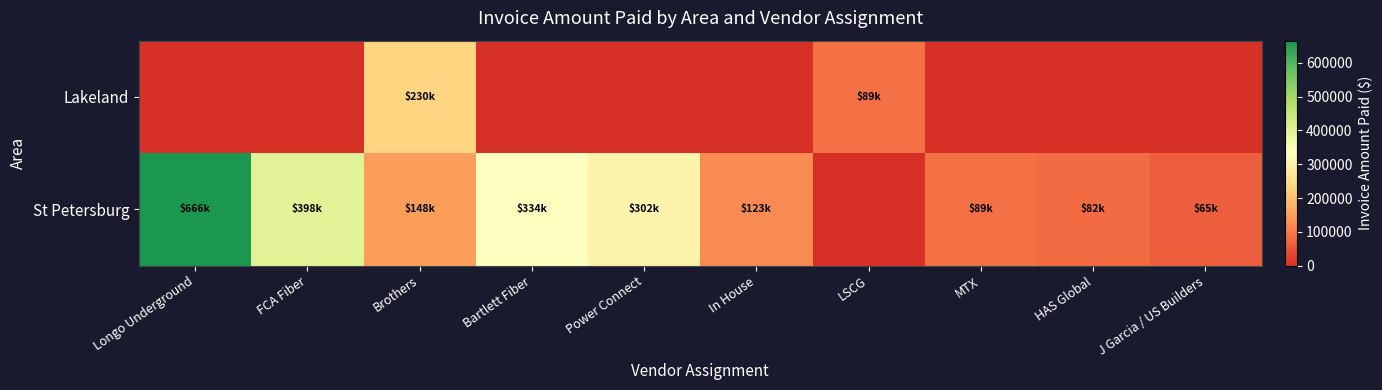

Rank the series at Longo Underground from highest to lowest value.

St Petersburg, Lakeland